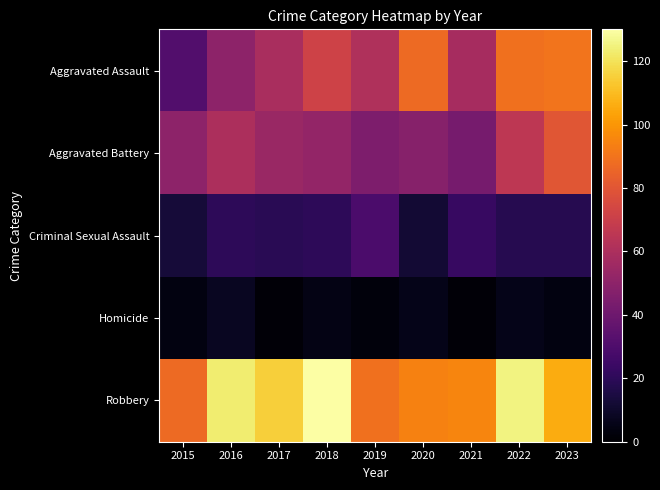

Which series has the largest total across all categories?

Robbery